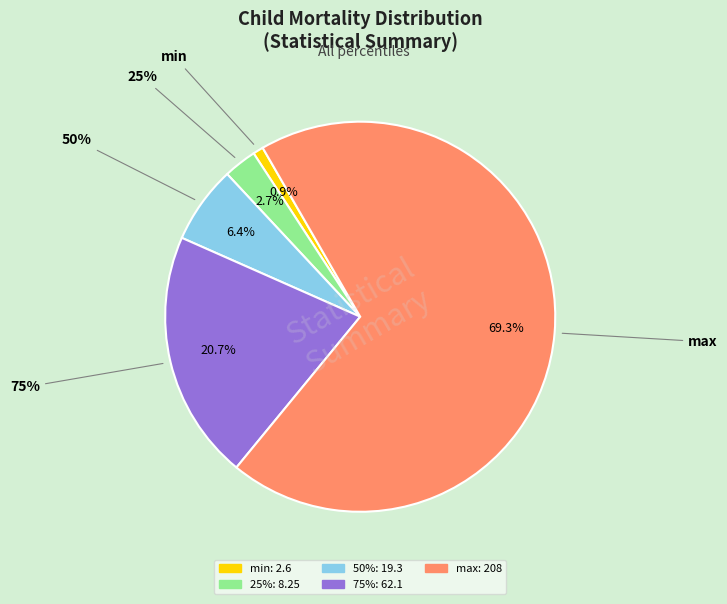

What is the largest slice in the pie chart?

max